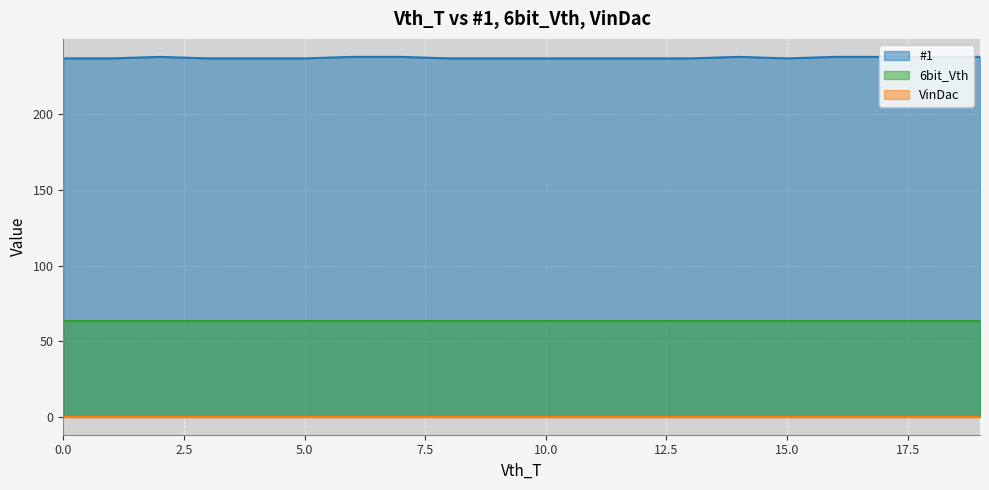

List the series in order of their peak value, highest first.

#1, 6bit_Vth, VinDac